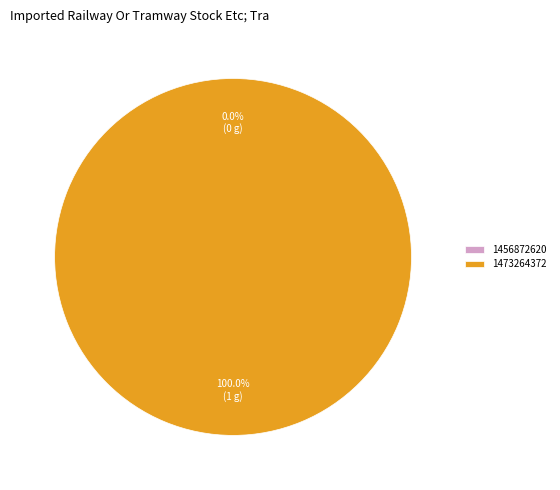

What is the change in value from 1456872620 to 1473264372?

+1